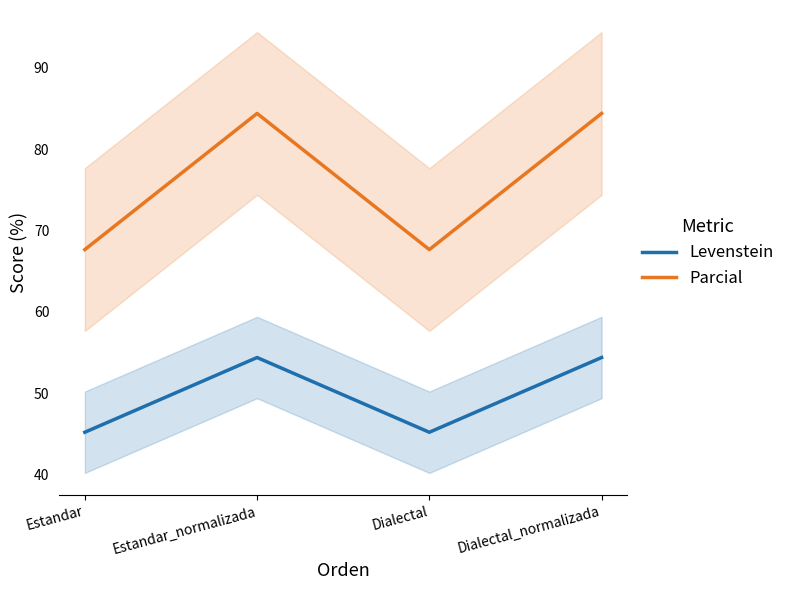

What is the label of the 3rd point from the left?

Dialectal